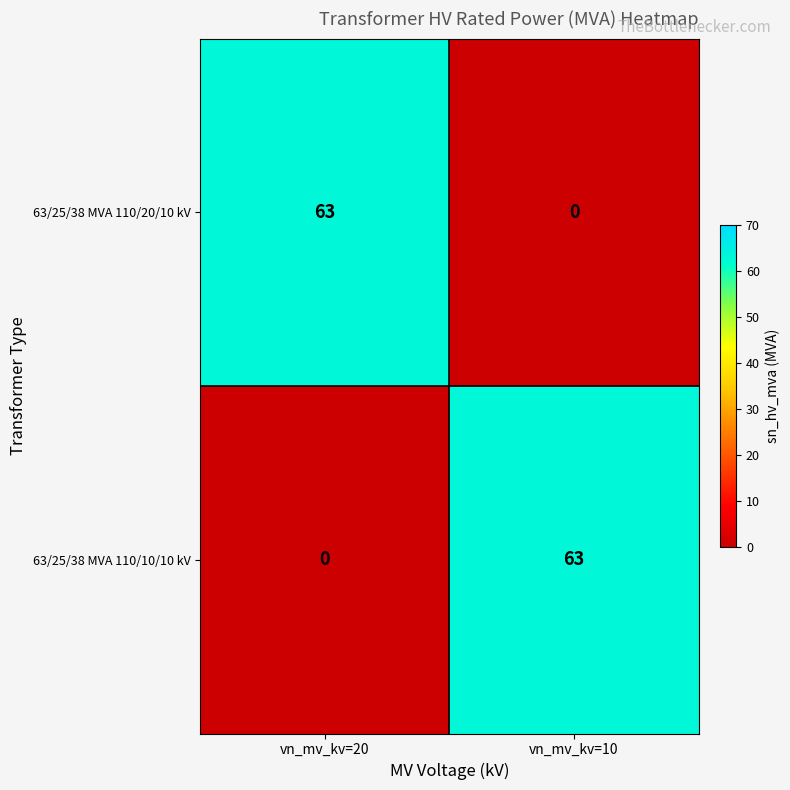

How many distinct data groups are displayed?

2